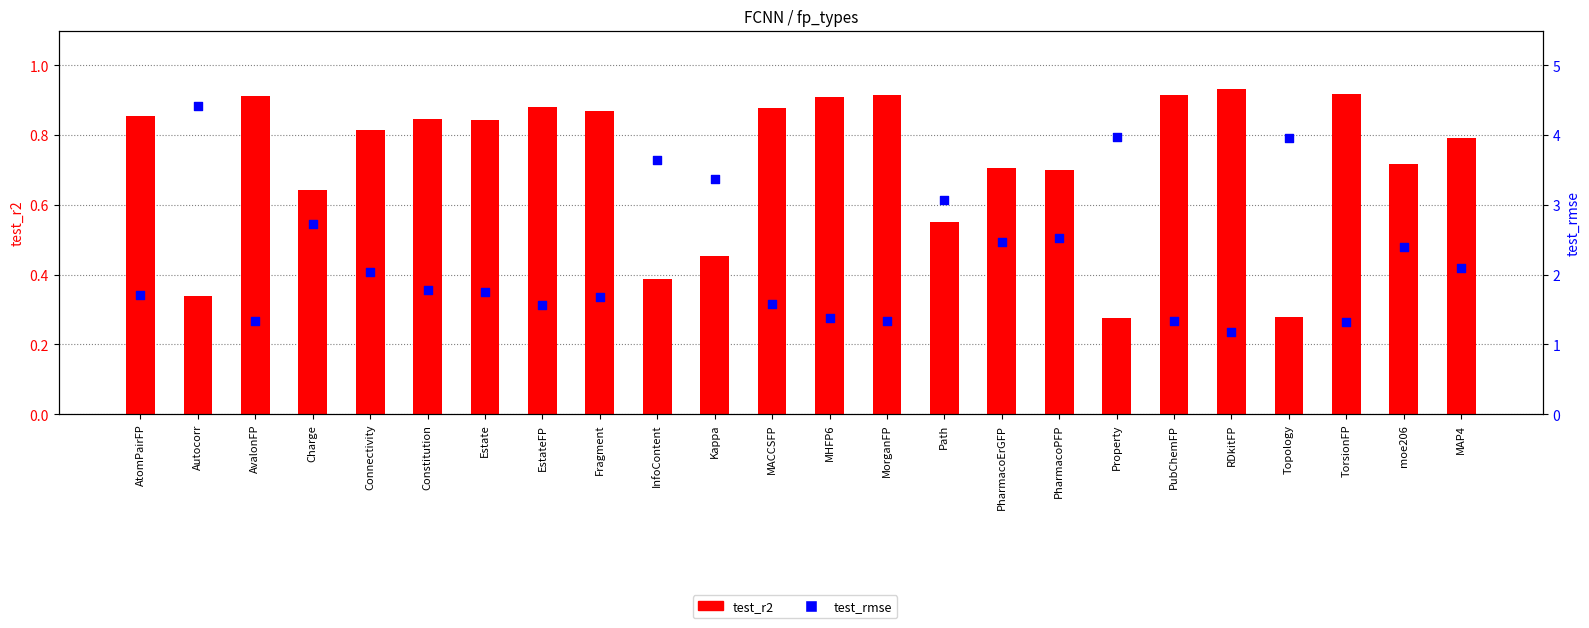

At which category is the sum across all series the highest?

Autocorr